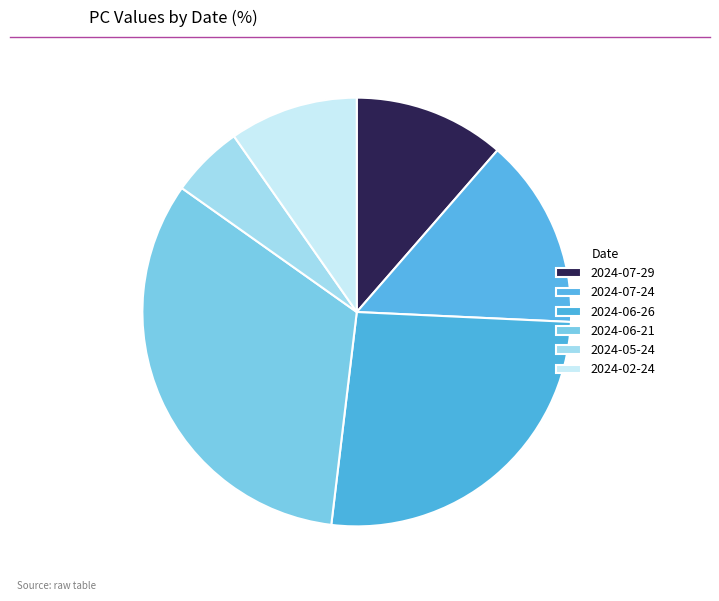

Count the number of slices in the pie.

6